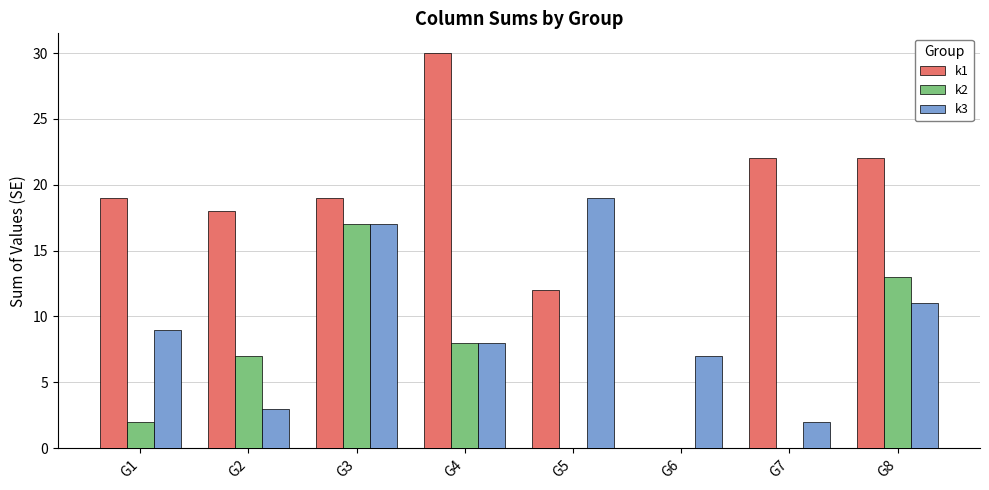

At which label does k2 reach its peak?

G3